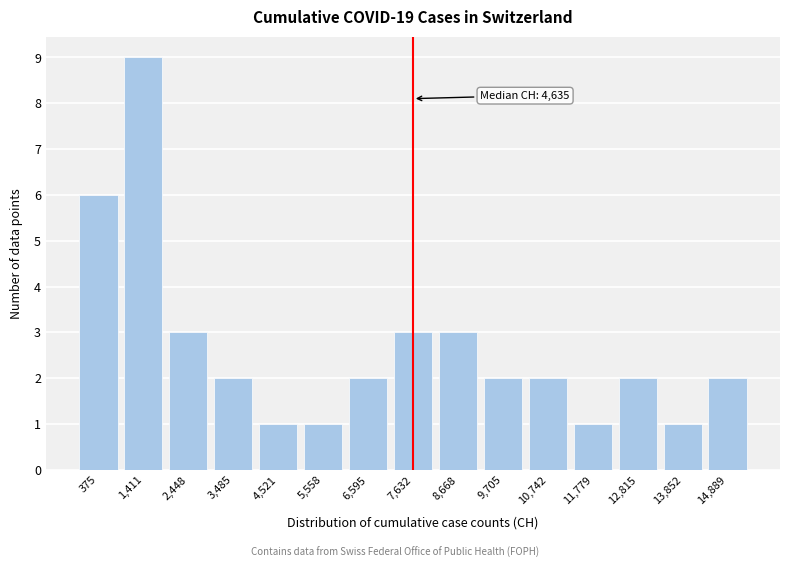

Reading left to right, extract all data points from this chart.

6	9	3	2	1	1	2	3	3	2	2	1	2	1	2